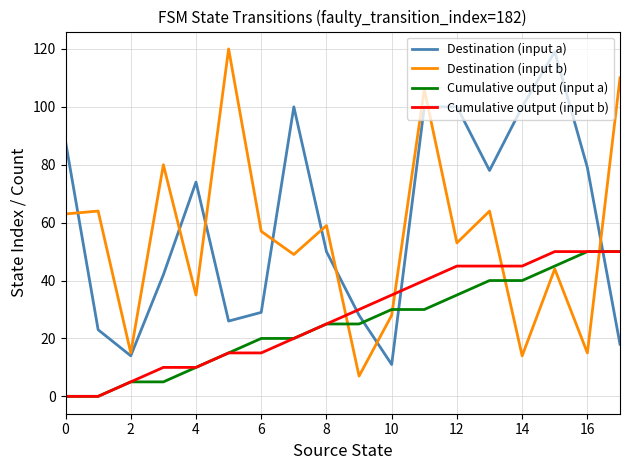

At how many categories does at least one series exceed 98?

7